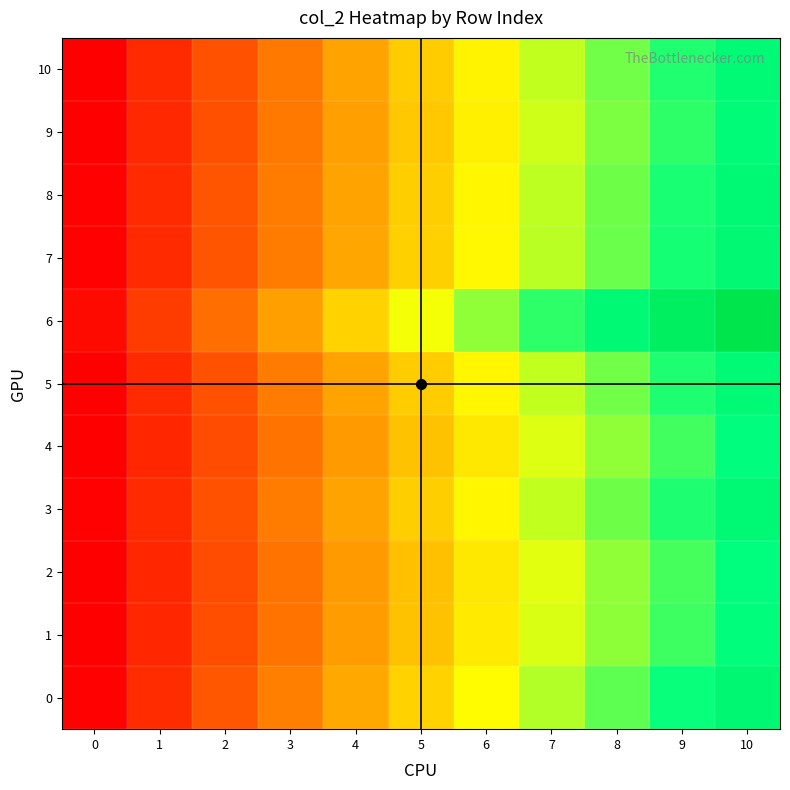

Reading left to right, list all the values displayed in this chart.

0: 0=0.0	1=0.1	2=0.2	3=0.3	4=0.3	5=0.4	6=0.5	7=0.6	8=0.7	9=0.7	10=0.8
1: 0=0.0	1=0.1	2=0.2	3=0.2	4=0.3	5=0.4	6=0.5	7=0.5	8=0.6	9=0.7	10=0.8
2: 0=0.0	1=0.1	2=0.2	3=0.2	4=0.3	5=0.4	6=0.5	7=0.5	8=0.6	9=0.7	10=0.8
3: 0=0.0	1=0.1	2=0.2	3=0.2	4=0.3	5=0.4	6=0.5	7=0.6	8=0.6	9=0.7	10=0.8
4: 0=0.0	1=0.1	2=0.2	3=0.2	4=0.3	5=0.4	6=0.5	7=0.5	8=0.6	9=0.7	10=0.8
5: 0=0.0	1=0.1	2=0.2	3=0.2	4=0.3	5=0.4	6=0.5	7=0.6	8=0.6	9=0.7	10=0.8
6: 0=0.0	1=0.1	2=0.2	3=0.3	4=0.4	5=0.5	6=0.6	7=0.7	8=0.8	9=0.9	10=1.0
7: 0=0.0	1=0.1	2=0.2	3=0.2	4=0.3	5=0.4	6=0.5	7=0.6	8=0.6	9=0.7	10=0.8
8: 0=0.0	1=0.1	2=0.2	3=0.2	4=0.3	5=0.4	6=0.5	7=0.6	8=0.6	9=0.7	10=0.8
9: 0=0.0	1=0.1	2=0.2	3=0.2	4=0.3	5=0.4	6=0.5	7=0.6	8=0.6	9=0.7	10=0.8
10: 0=0.0	1=0.1	2=0.2	3=0.2	4=0.3	5=0.4	6=0.5	7=0.6	8=0.6	9=0.7	10=0.8